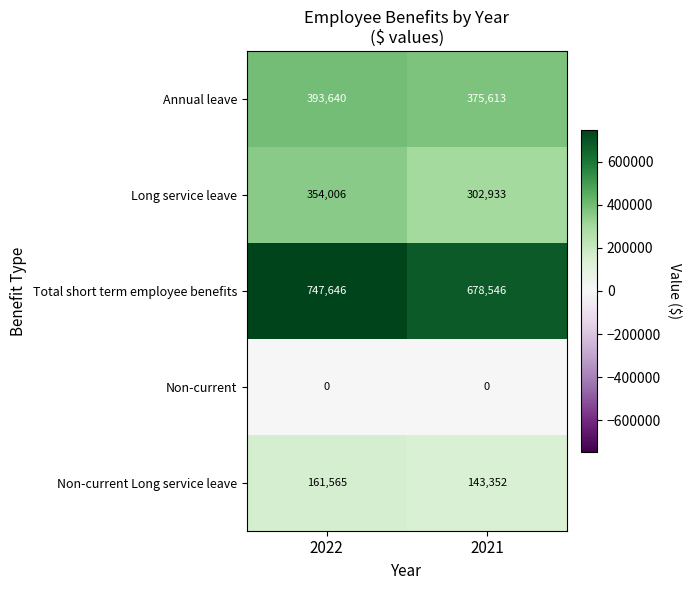

Which series has the widest spread of values?

Total short term employee benefits